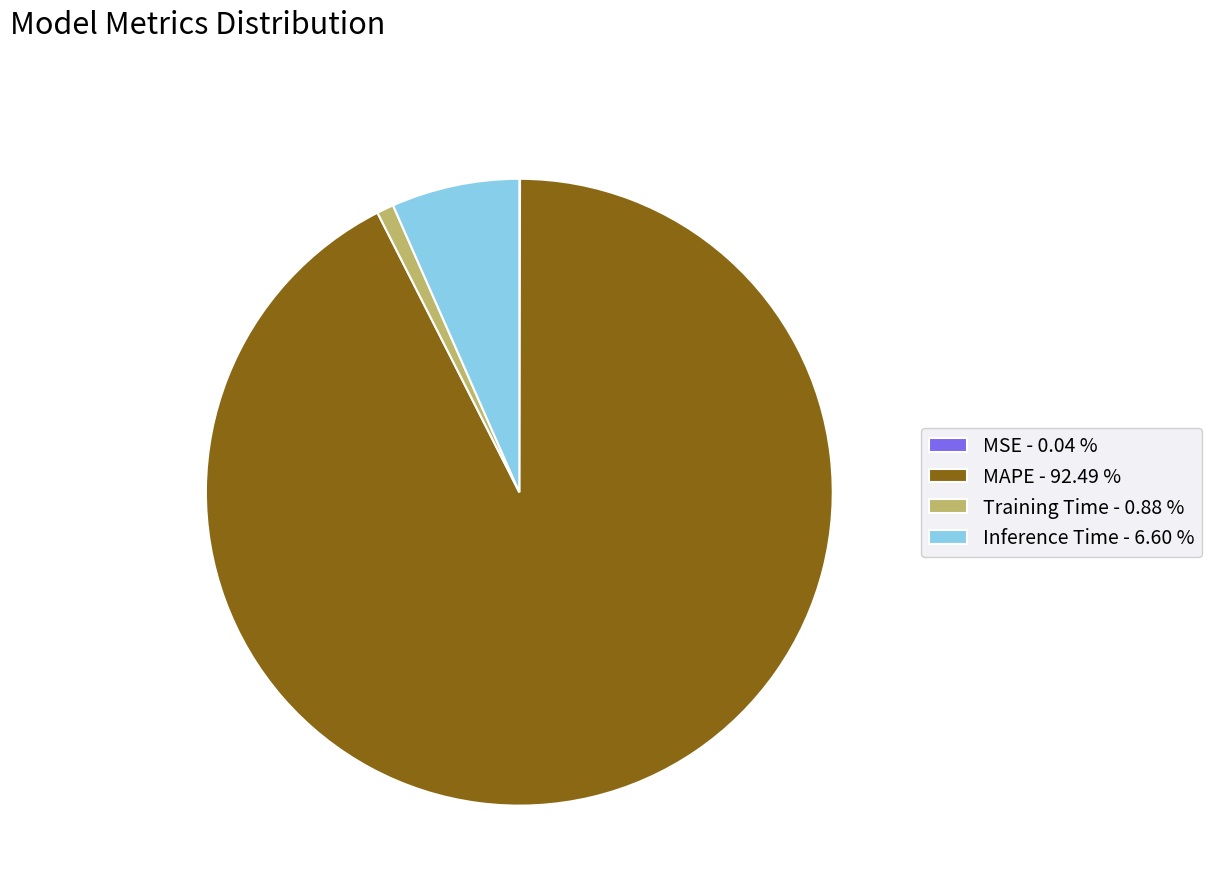

Does MAPE represent more than half of the total?

Yes